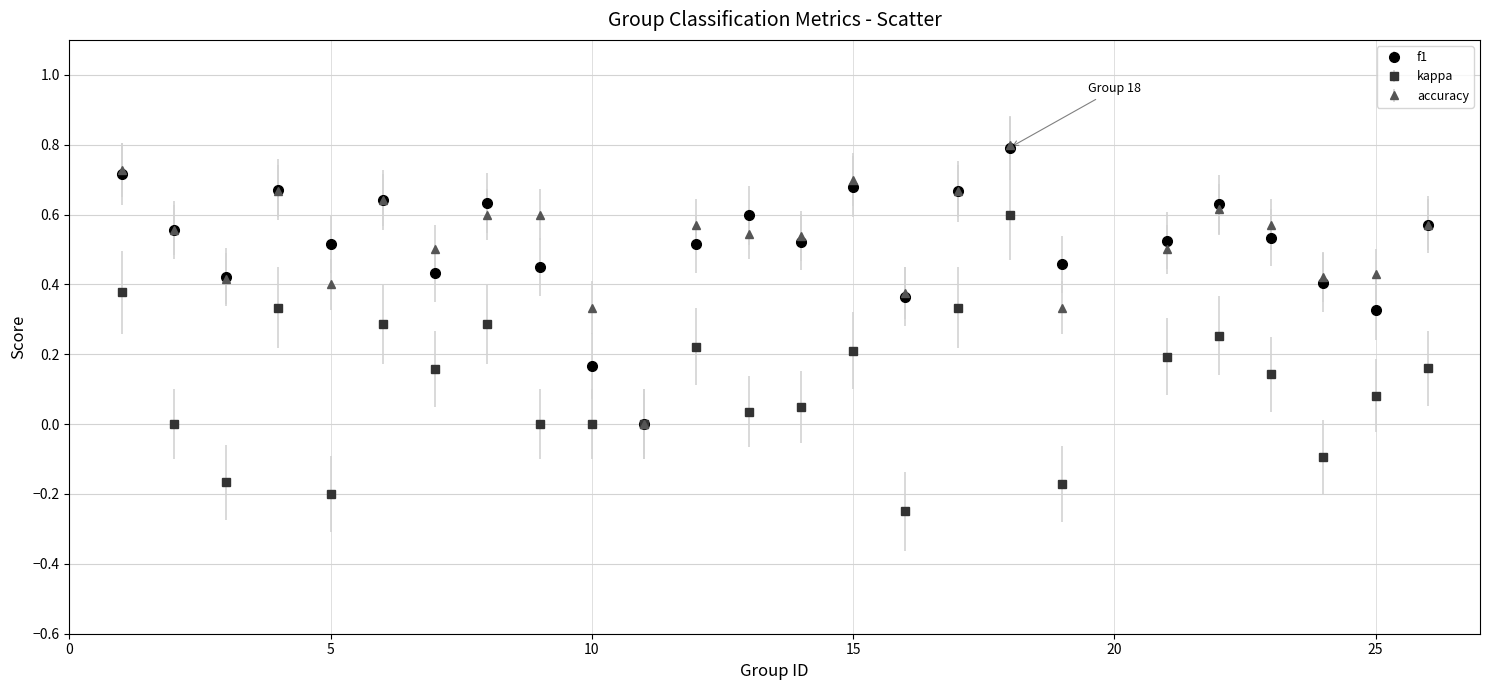

How many interior local peaks does the f1 series have?

7